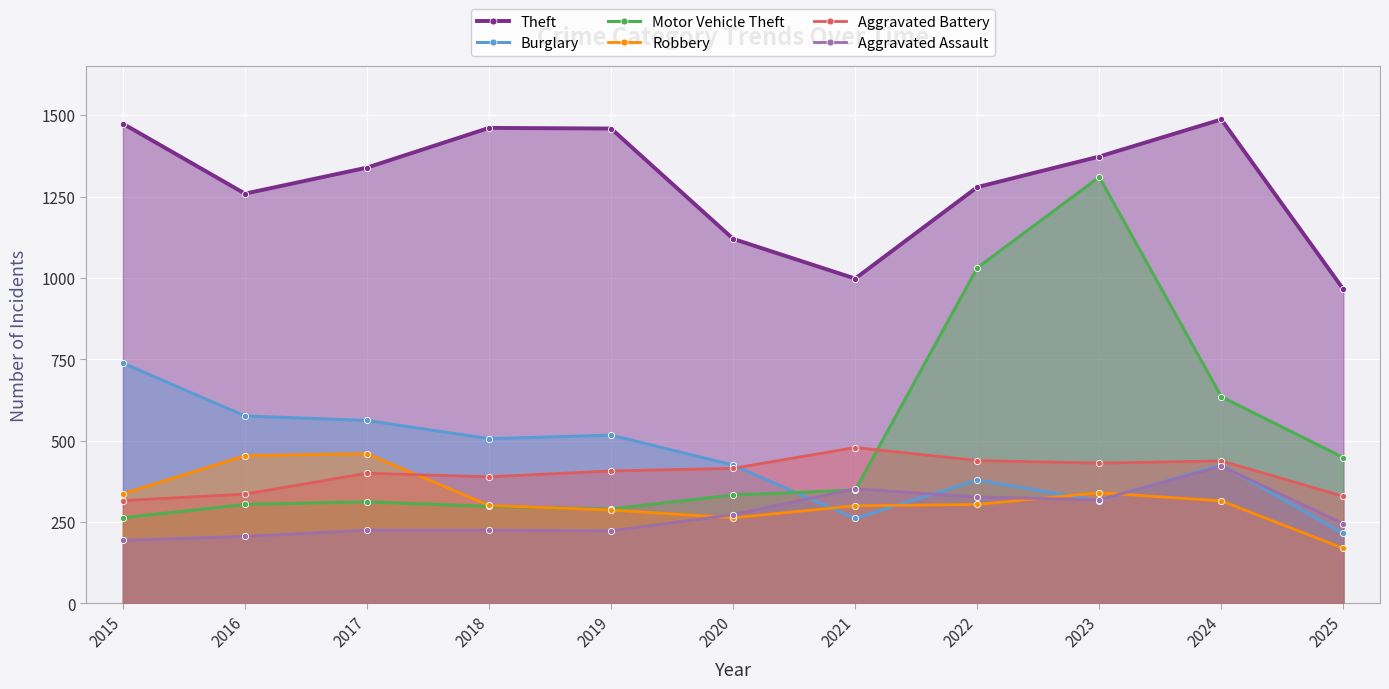

What is the sum of all Aggravated Assault values?

3010